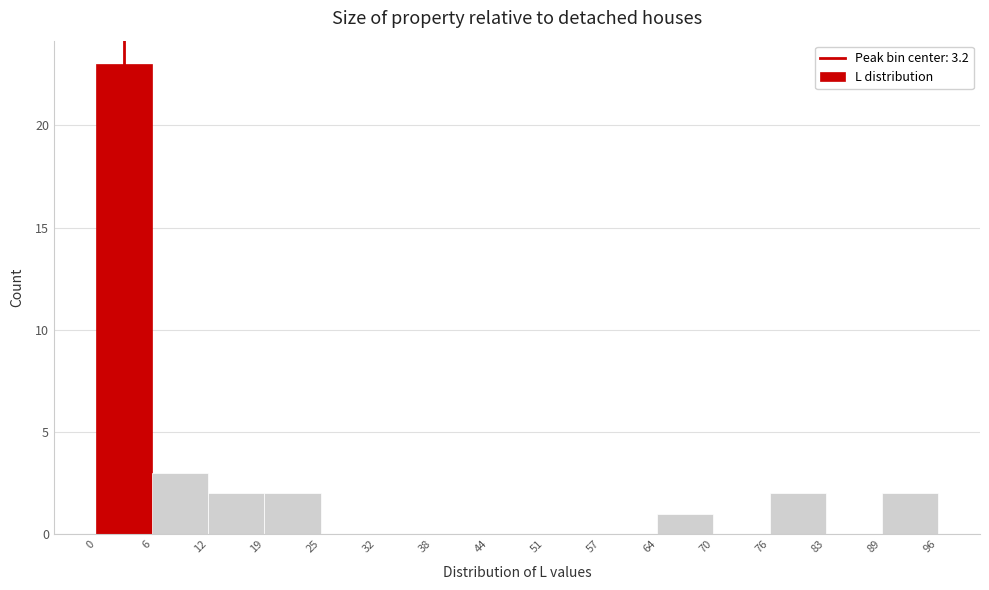

Reading left to right, transcribe this chart: for each bar, give the range it covers on the x-axis and its height. The values are not printed on the chart, so give them approximately, as read against the axis.

0 to 6: 23
6 to 12: 3
12 to 19: 2
19 to 25: 2
25 to 32: 0
32 to 38: 0
38 to 44: 0
44 to 51: 0
51 to 57: 0
57 to 64: 0
64 to 70: 1
70 to 76: 0
76 to 83: 2
83 to 89: 0
89 to 96: 2